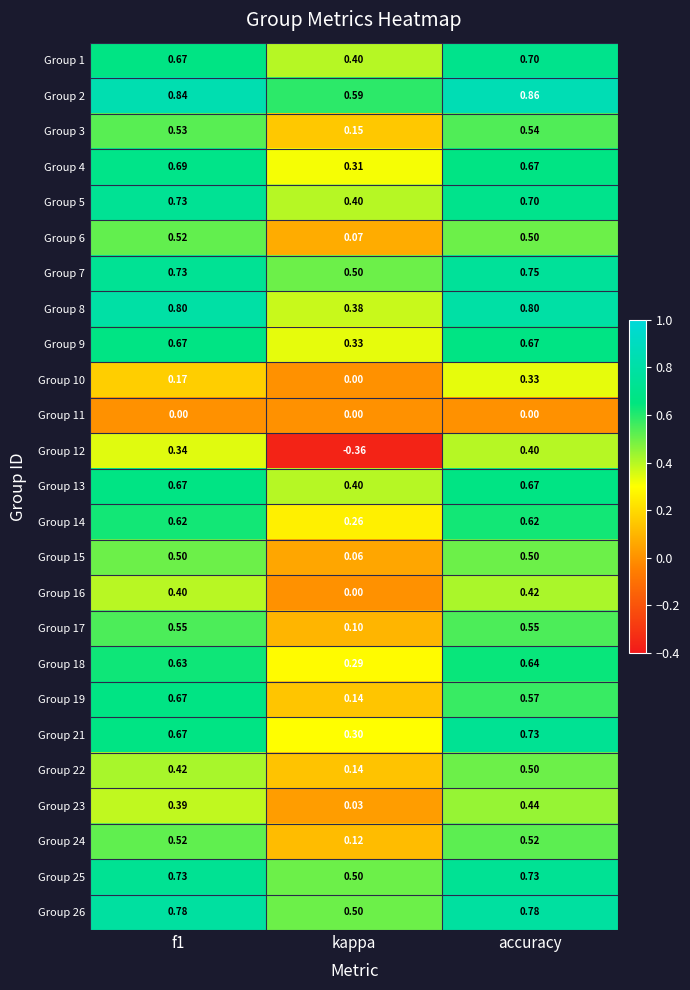

At which category is the sum across all series the highest?

accuracy